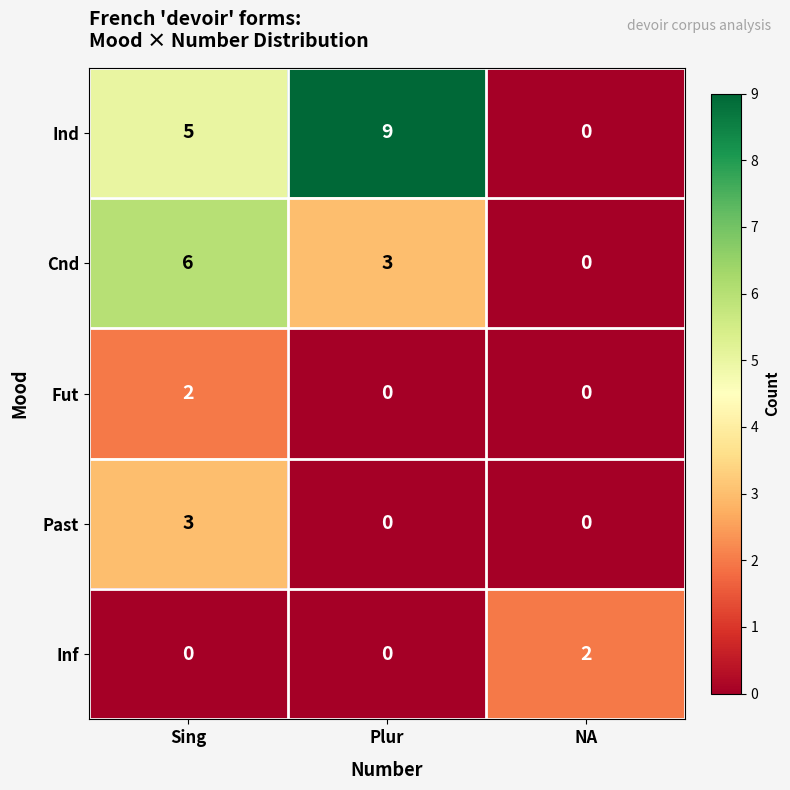

Is it true that Fut equals 1 at NA?

False